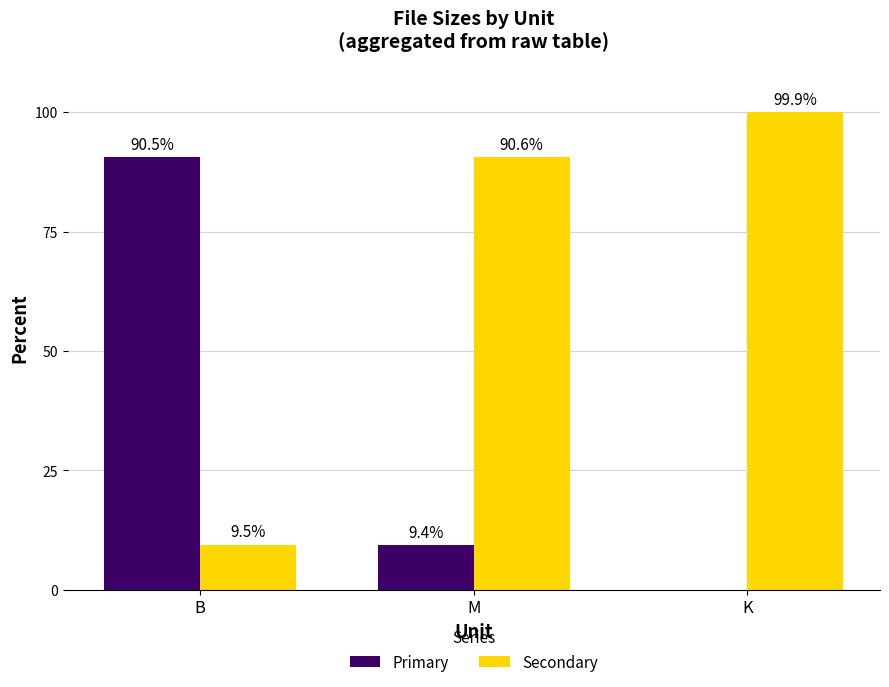

What are all the series names shown in the legend?

Primary, Secondary